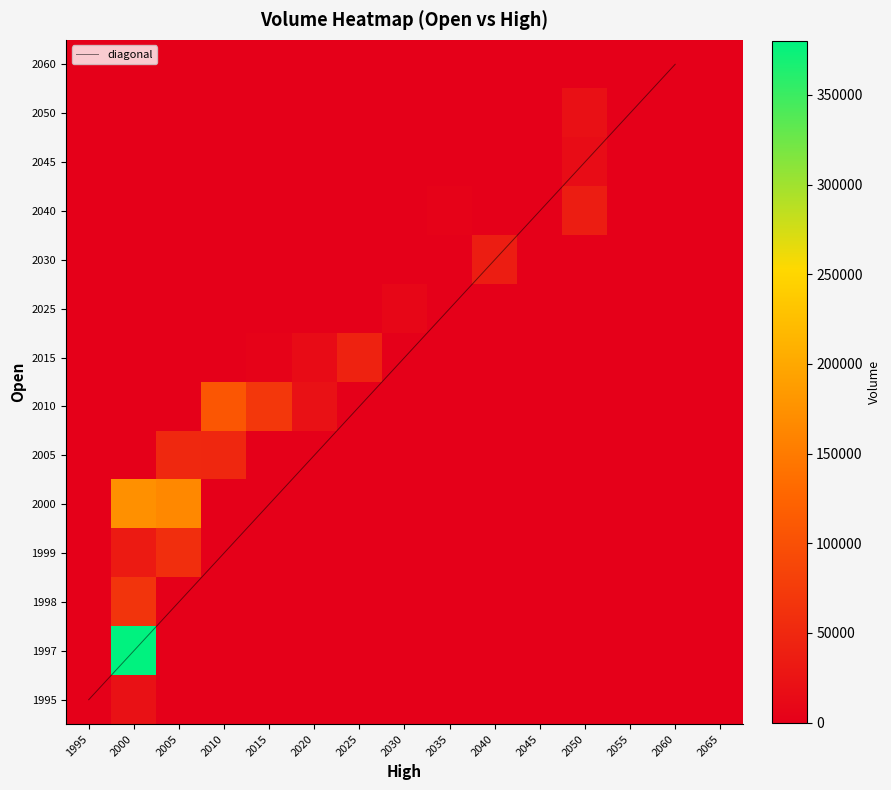

Which series has the largest total across all categories?

1997